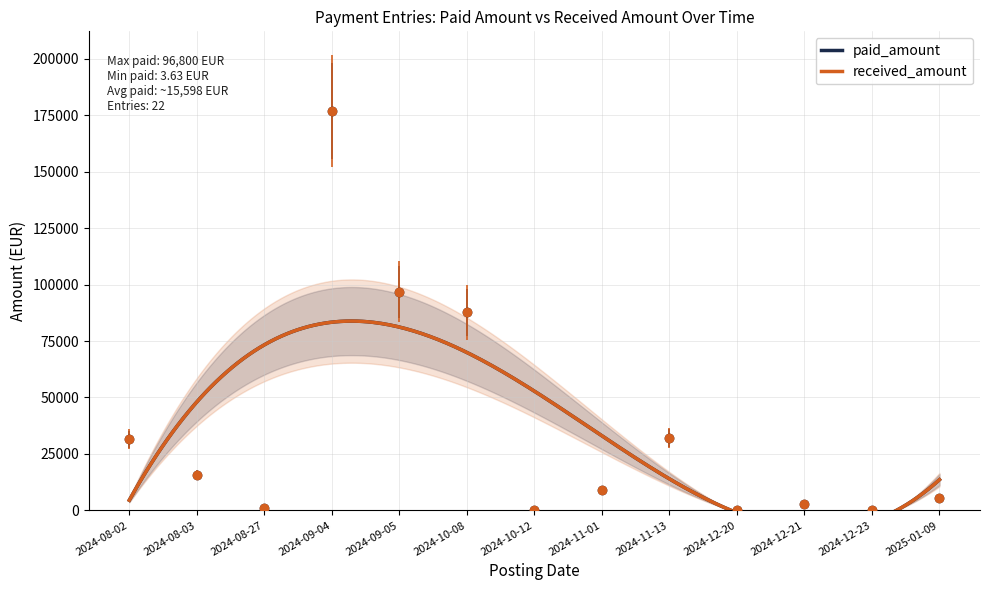

True or false: received_amount and paid_amount intersect in this chart.

False